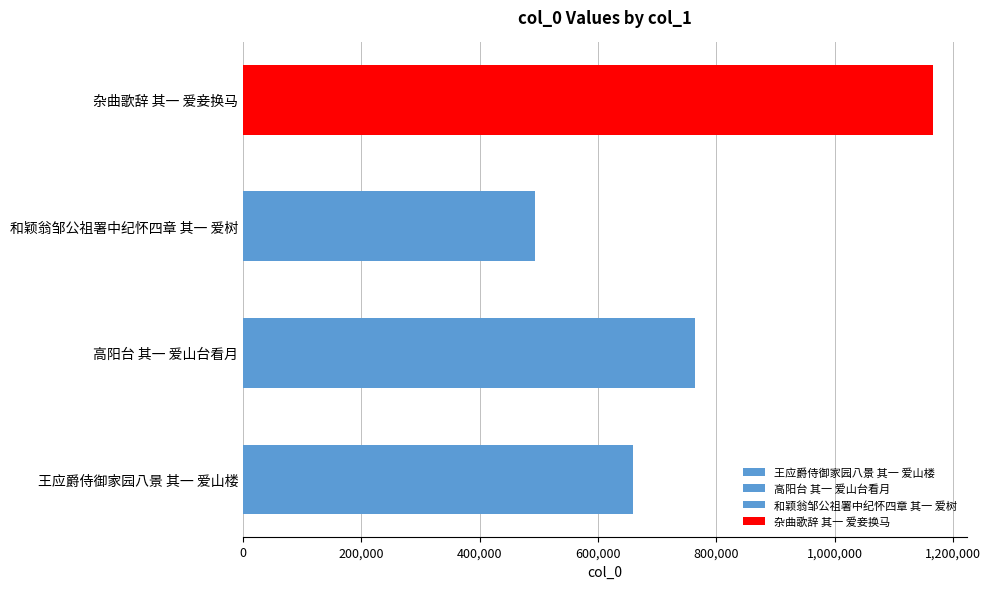

Which category has the lowest value across all series?

和颖翁邹公祖署中纪怀四章 其一 爱树